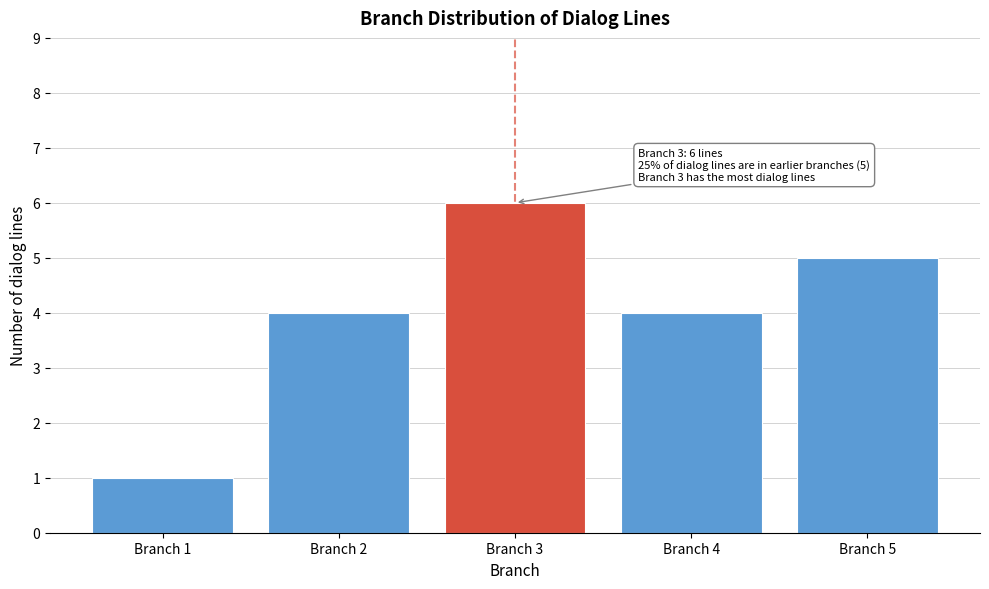

Reading right to left, extract all data points from this chart.

5	4	6	4	1